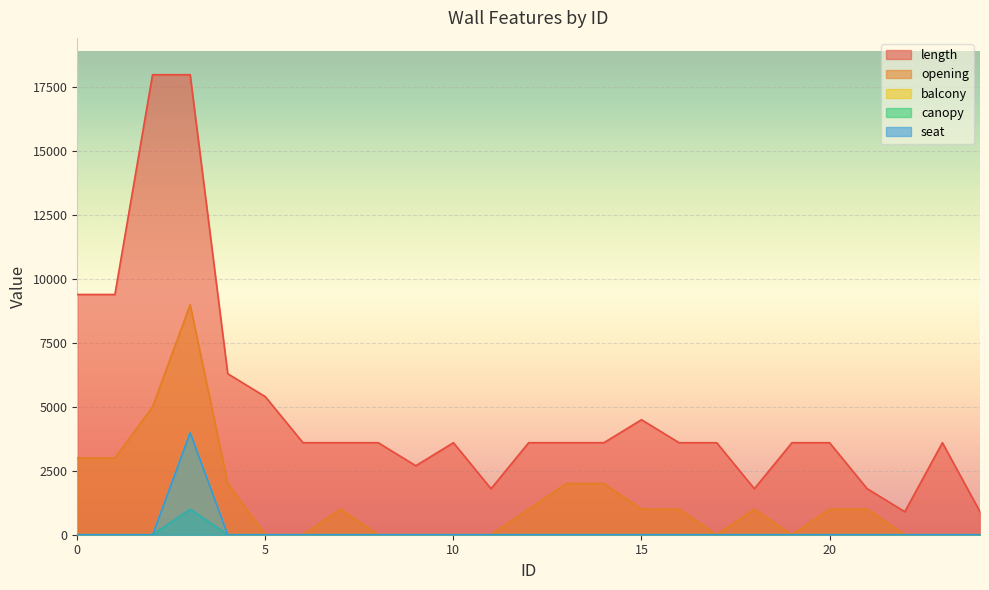

True or false: seat has more than 2 points higher than both neighbors.

False